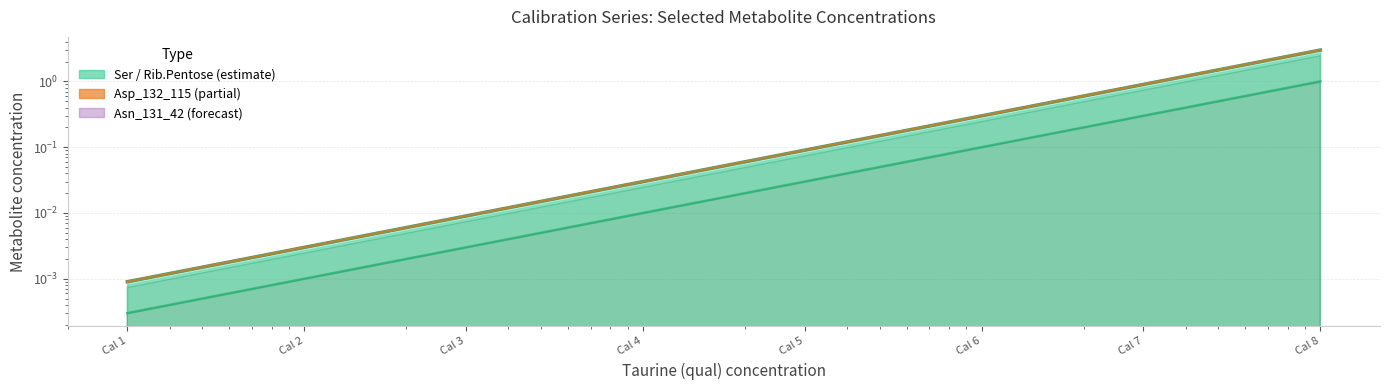

Between Cal 5 and Cal 4, which is larger?

Cal 5